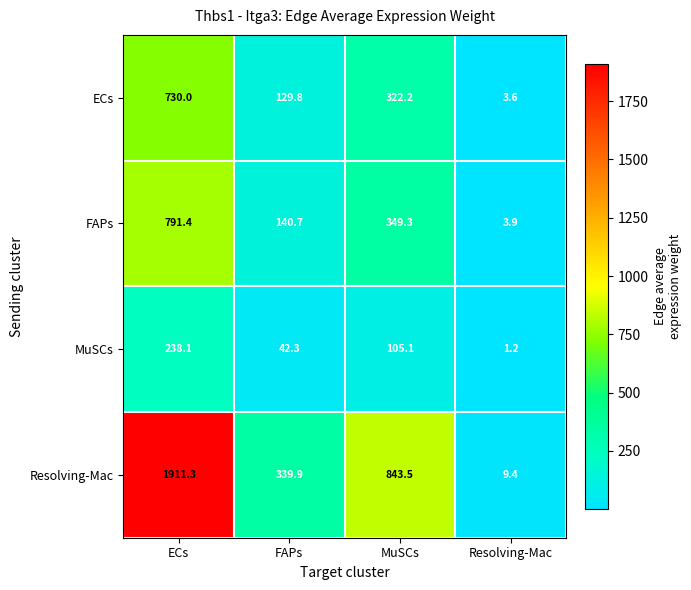

Which category has the lowest value across all series?

Resolving-Mac